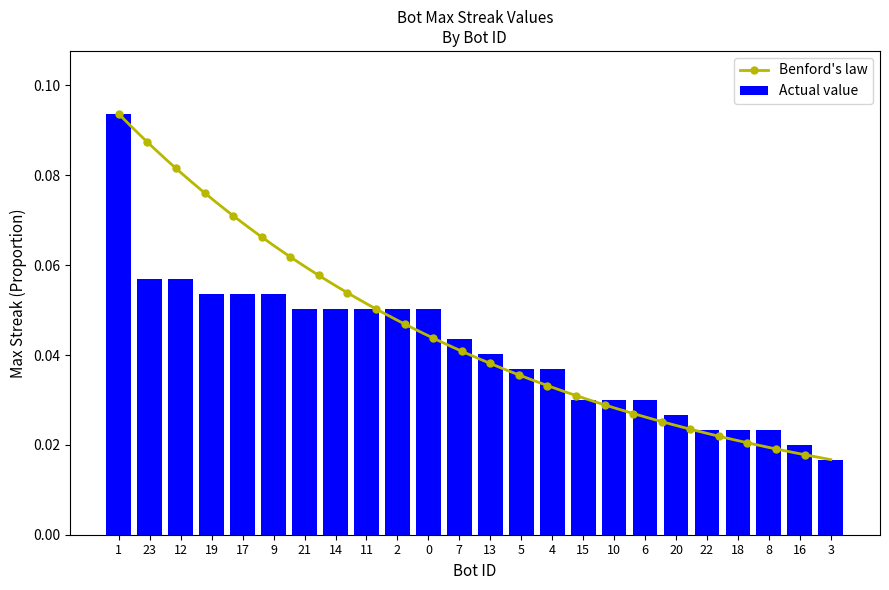

Rank the categories by value from lowest to highest.

3, 16, 22, 18, 8, 20, 15, 10, 6, 5, 4, 13, 7, 21, 14, 11, 2, 0, 19, 17, 9, 23, 12, 1